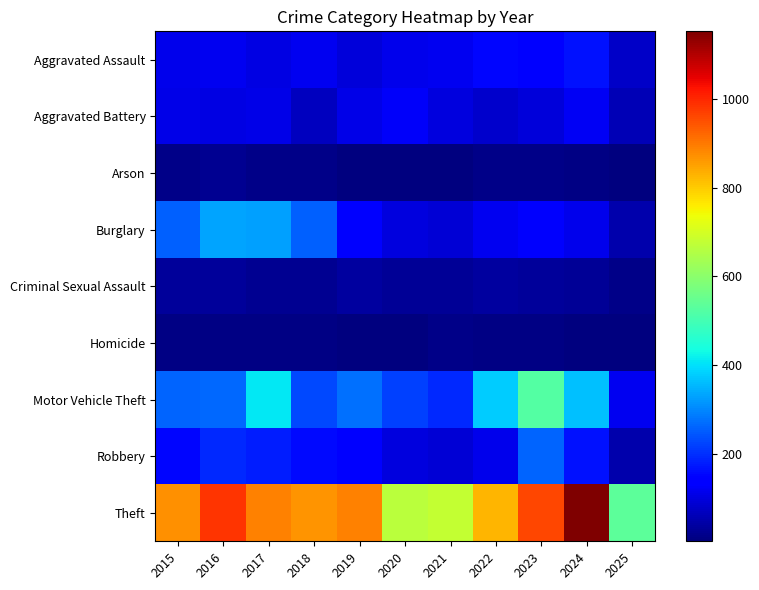

At which category is the sum across all series the highest?

2023